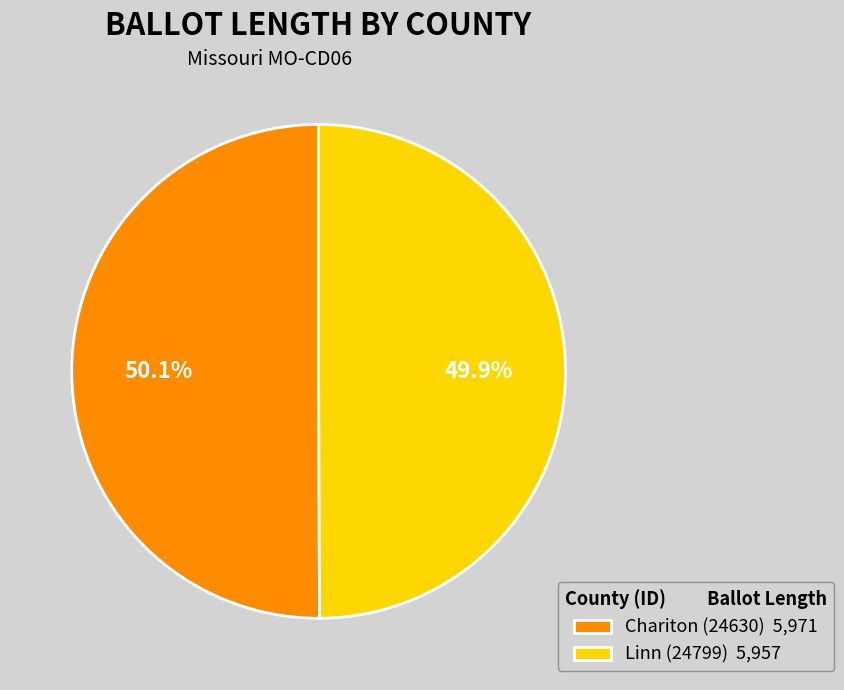

Is it true that Linn (24799) is 36% of the pie?

False